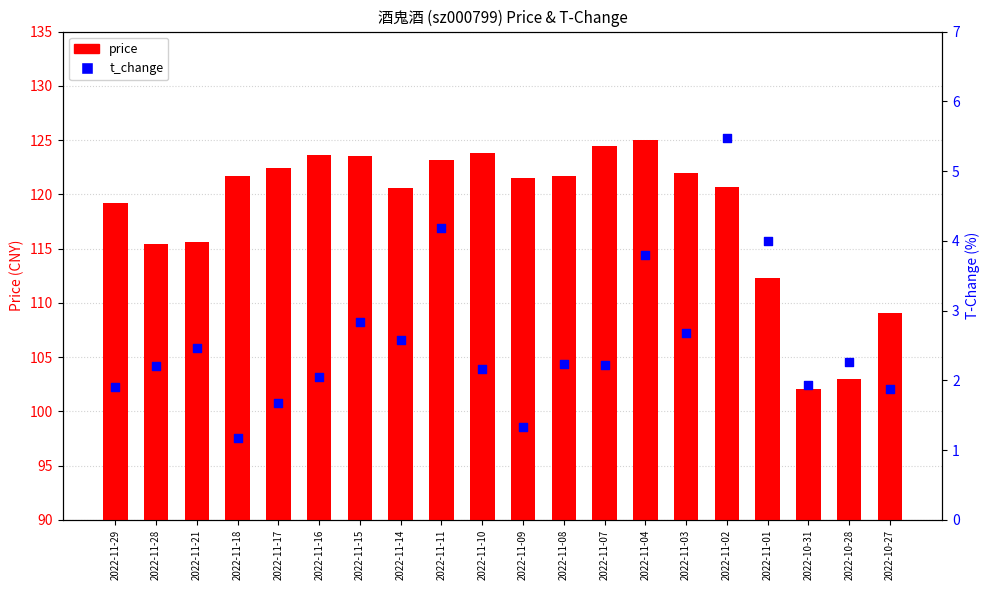

Which series contains the highest Y value?

price